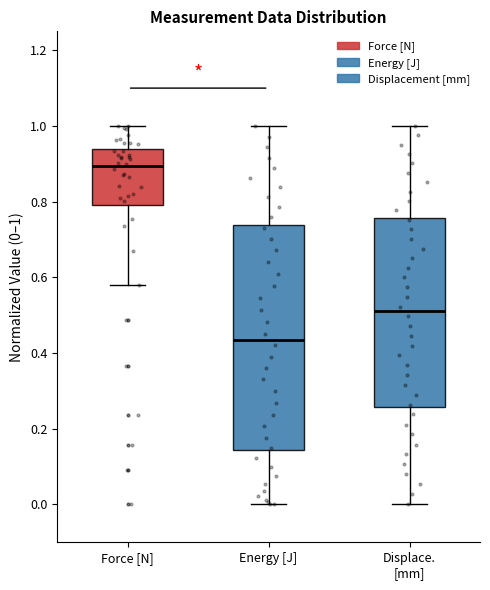

Where is the upper edge of the box for Force [N] on the y-axis? The values are not printed on the chart, so give them approximately, as read against the axis.

0.94